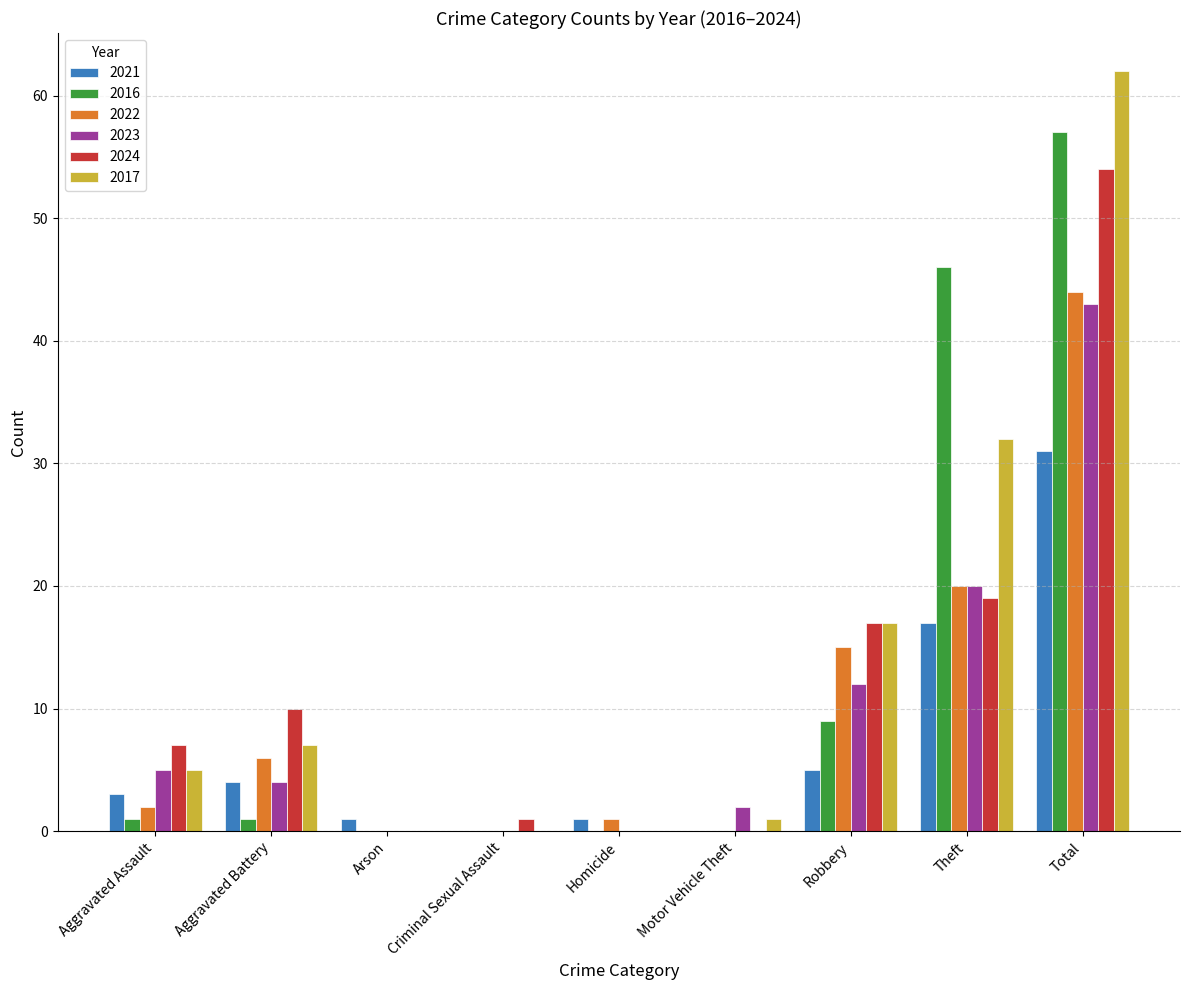

At which label is 2023 closest to 21?

Theft